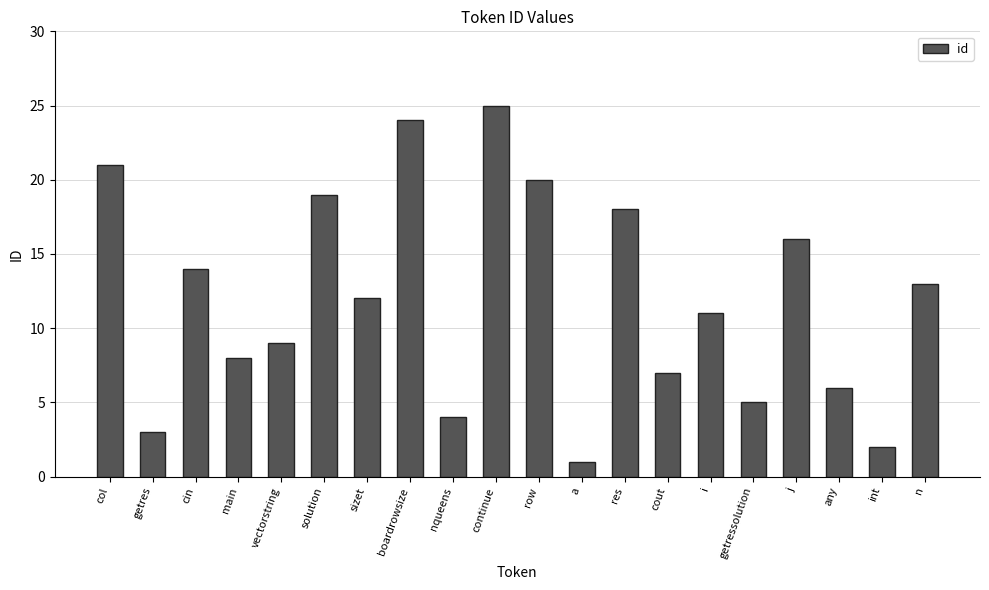

What is the ratio of the value at boardrowsize to the value at int?

12.0